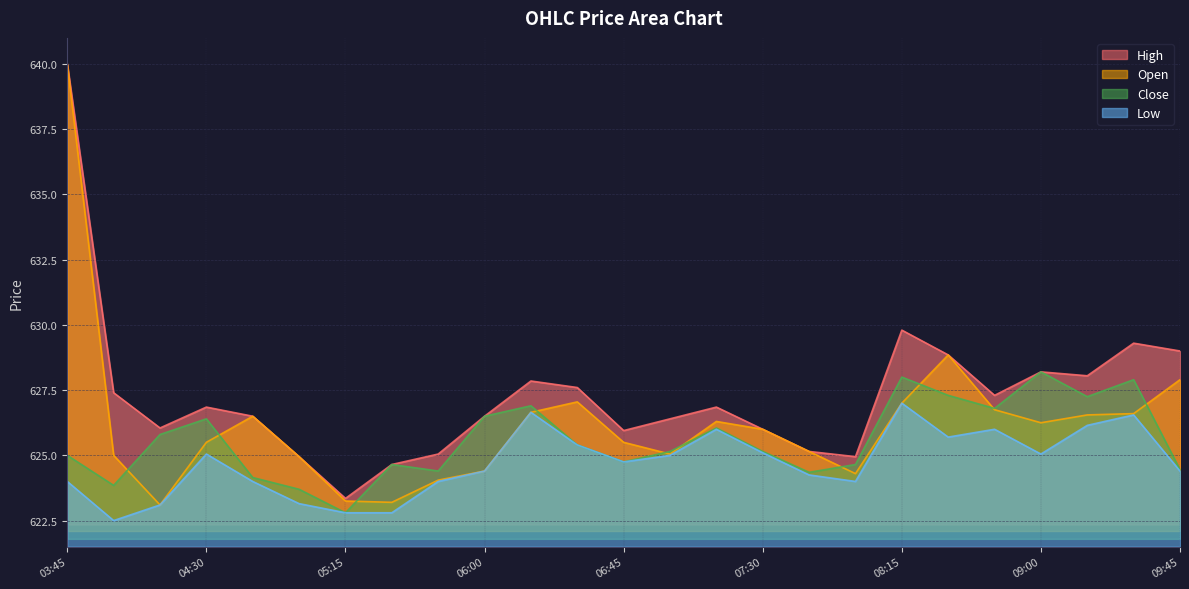

How many values in the High series exceed 626?

17